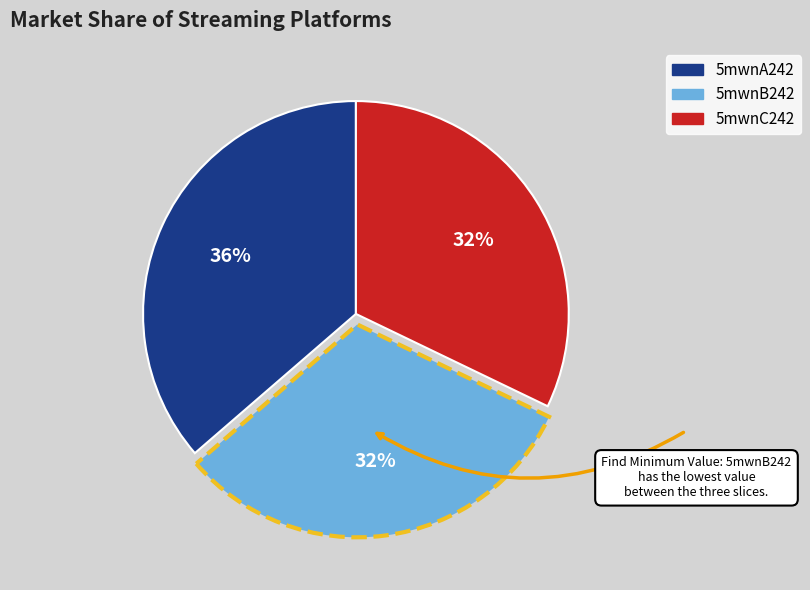

Does any single category account for the majority?

No